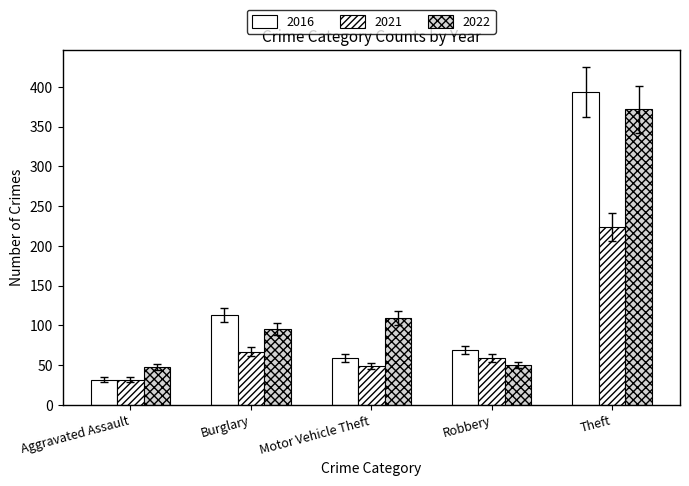

Which series has the largest total across all categories?

2022